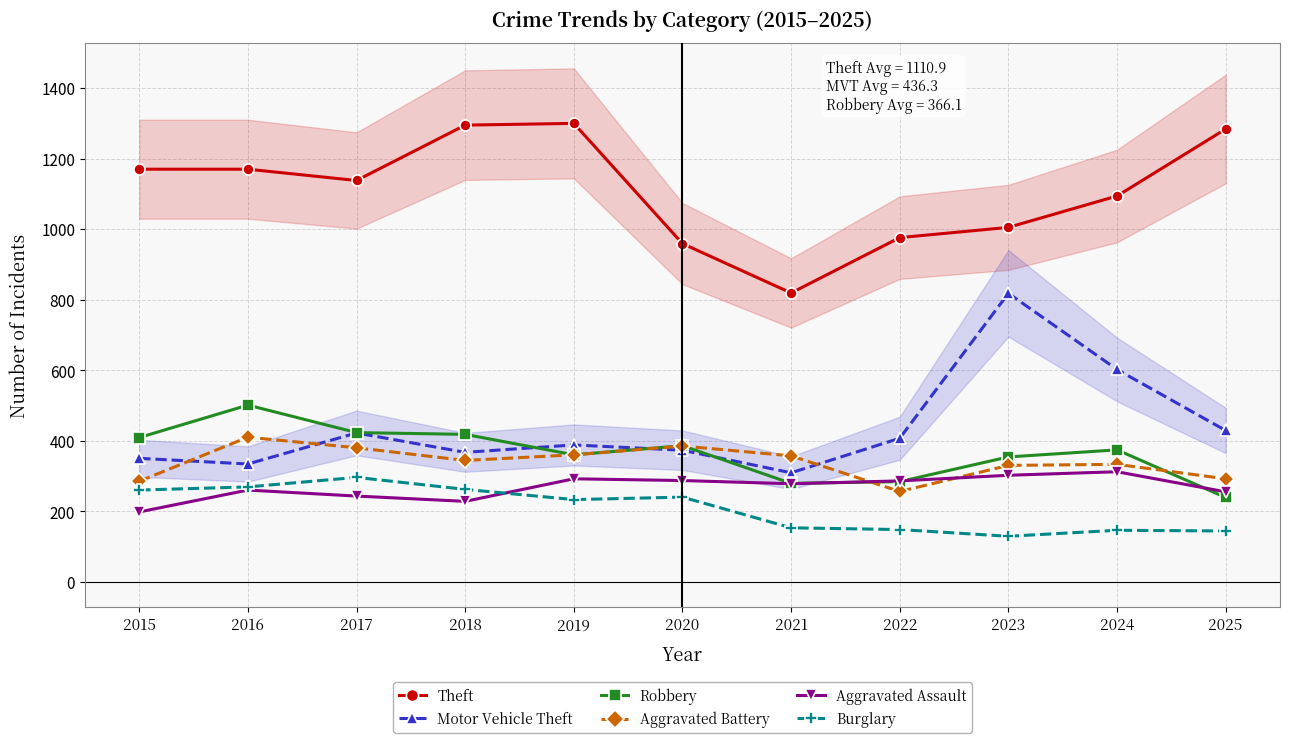

Which series has the largest range (max minus min)?

Motor Vehicle Theft